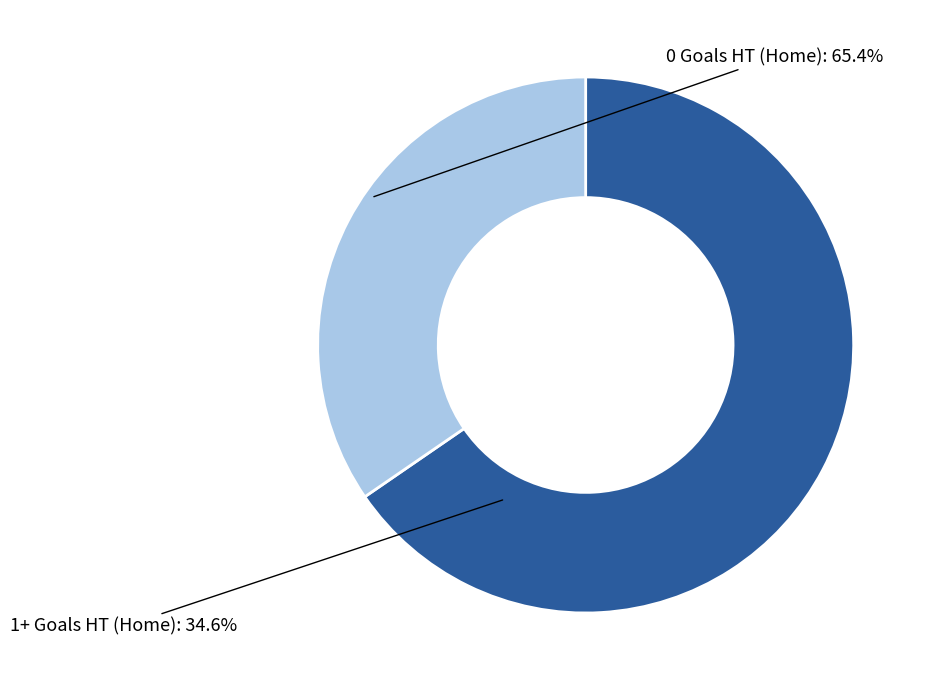

Is the sum of 0 Goals HT (Home) and 1+ Goals HT (Home) greater than half?

Yes